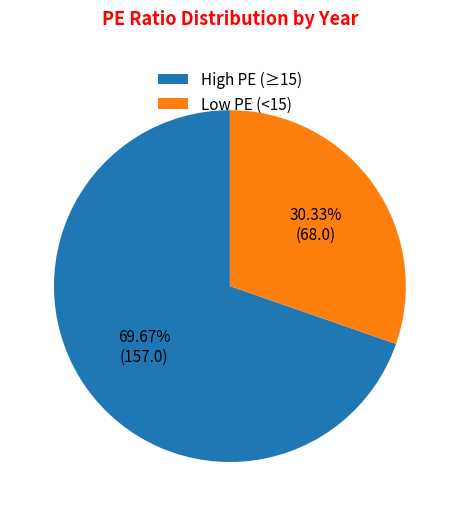

Which slice is the largest?

High PE (≥15)